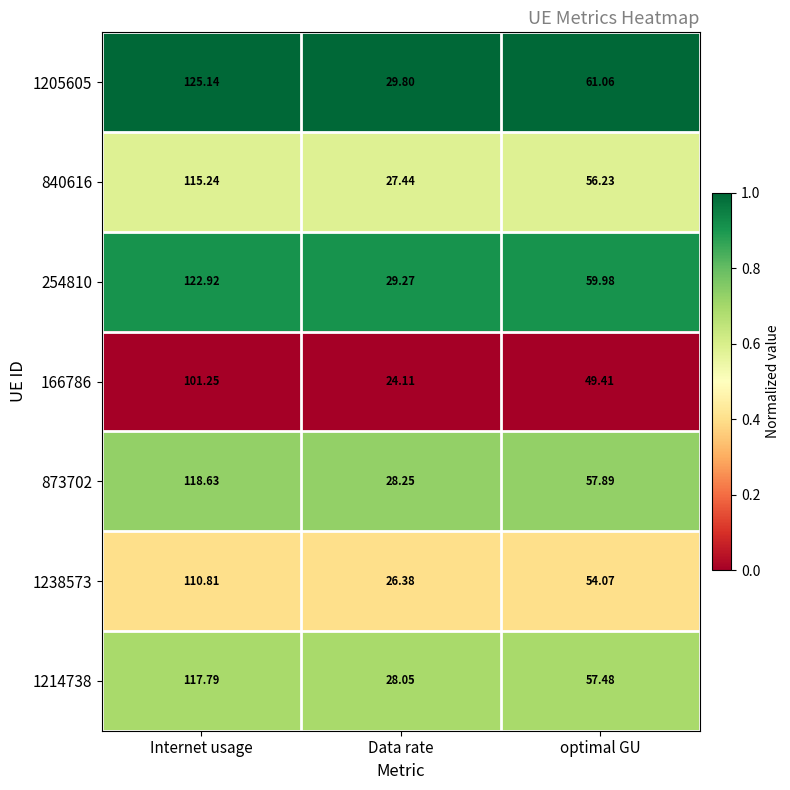

Which category has the highest value in the 873702 series?

Internet usage